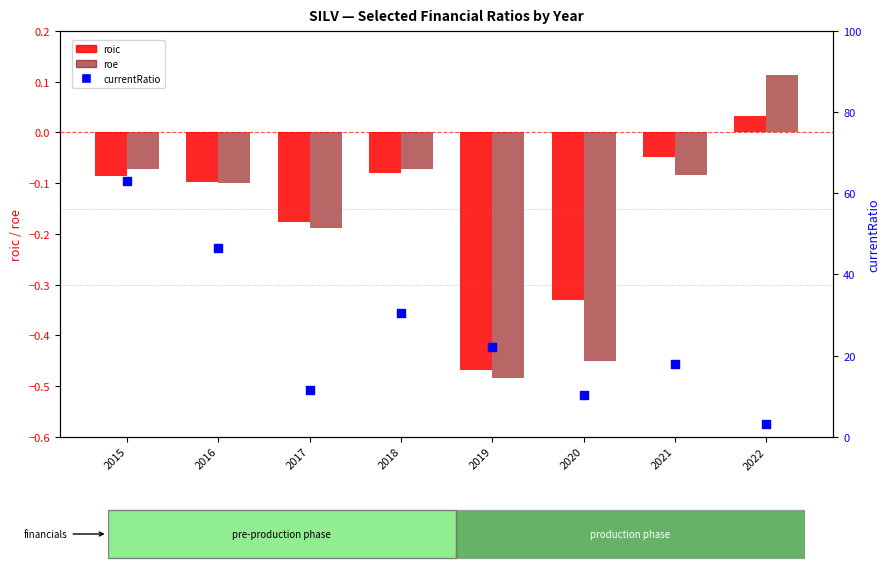

What is the total value across all series at 2020?

9.6